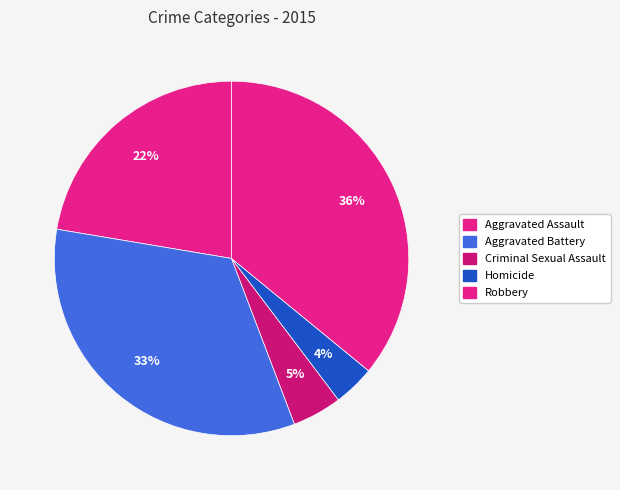

Count the number of slices in the pie.

5